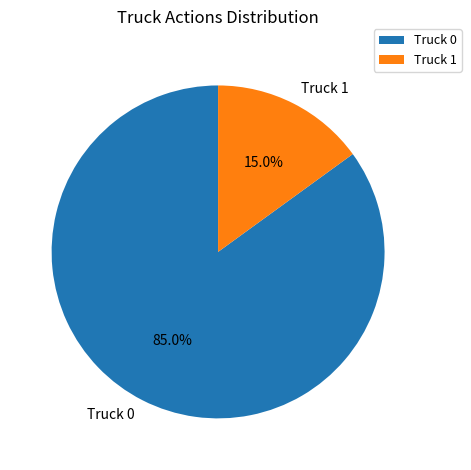

Which category accounts for the majority?

Truck 0